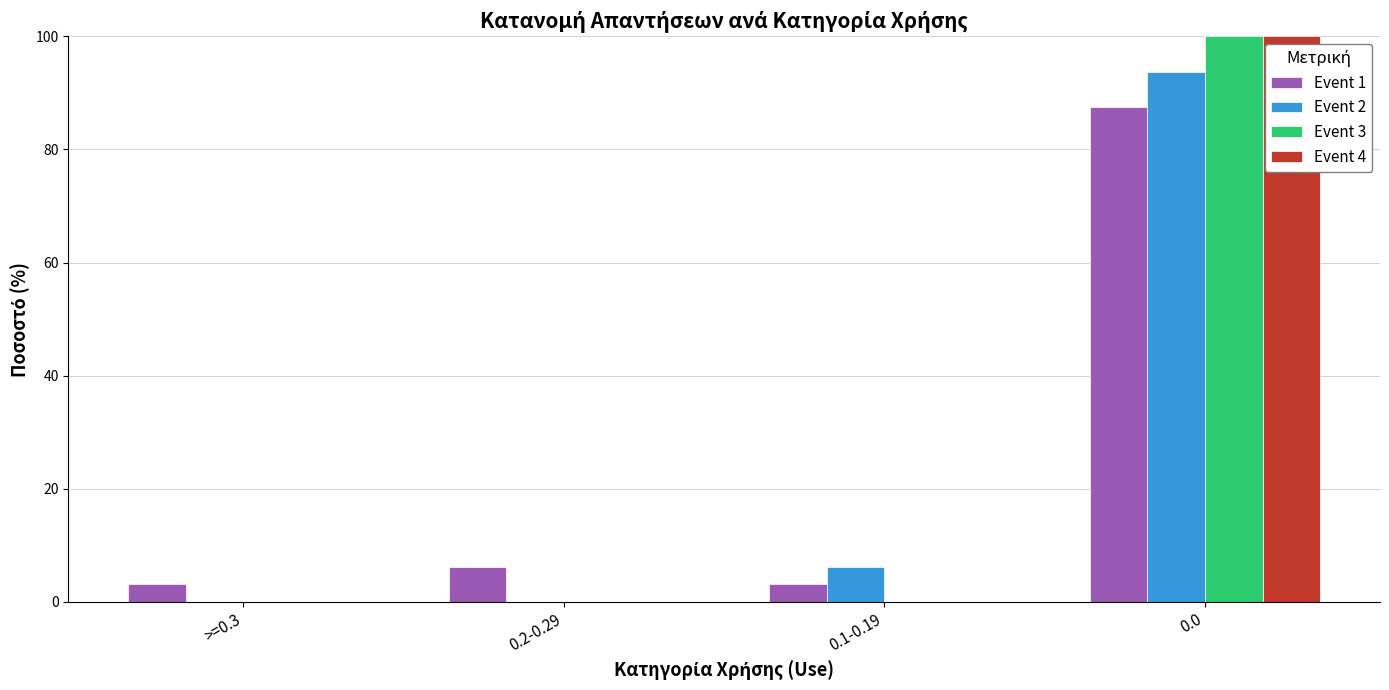

The value of Event 4 at 0.1-0.19 is 0.0. True or false?

True